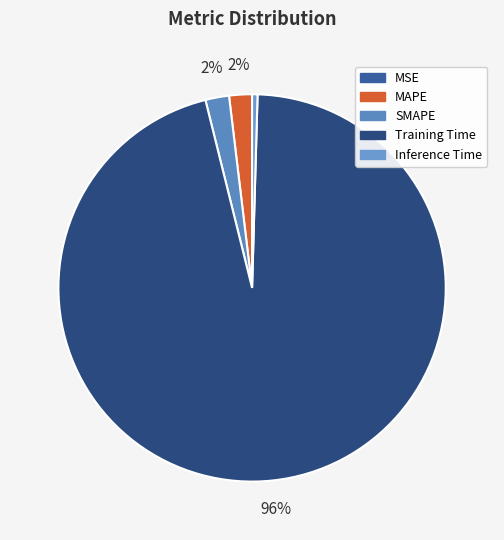

What percentage is the MAPE slice, to the nearest percent?

2%